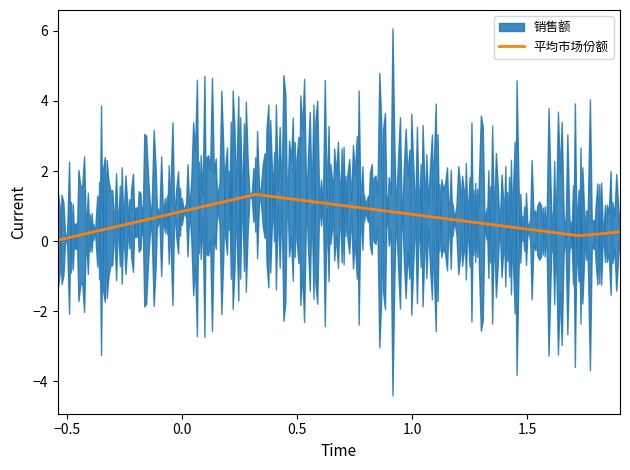

Does the chart have visible grid lines?

No